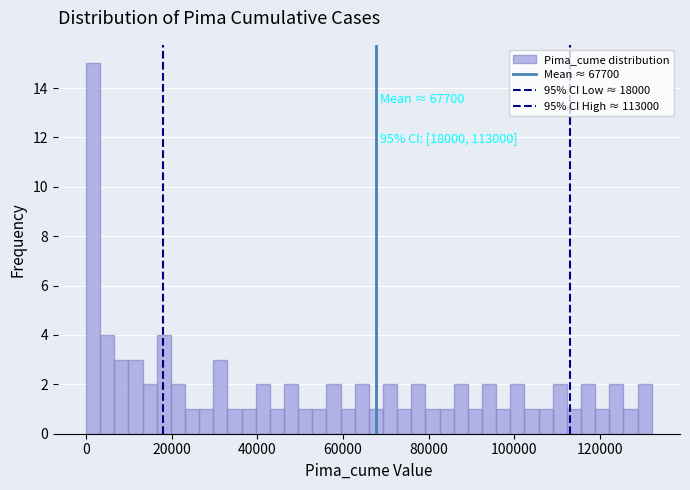

Read against the x-axis, roughly where is the centre of the tallest bar?

2000